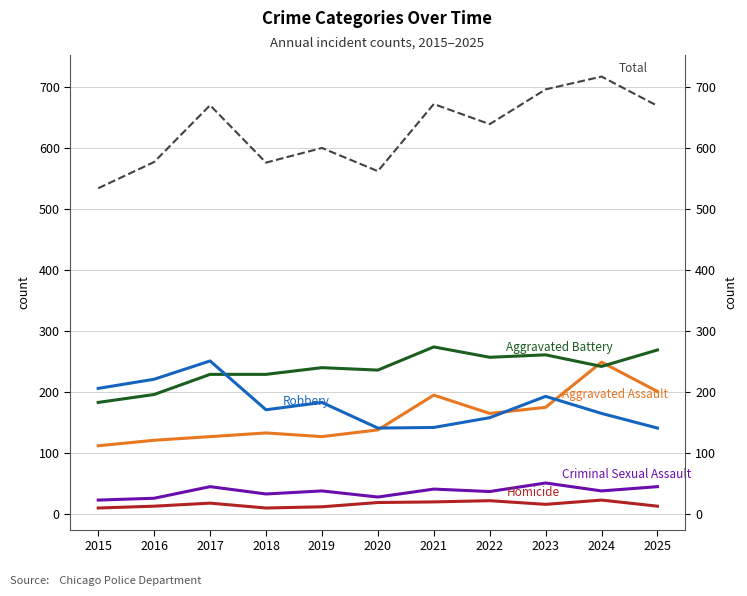

Where is Aggravated Assault nearest to the value 180?

2023